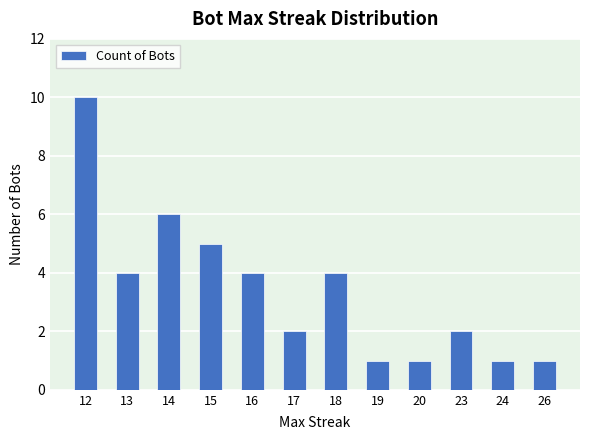

How many values are between 1 and 5?

10